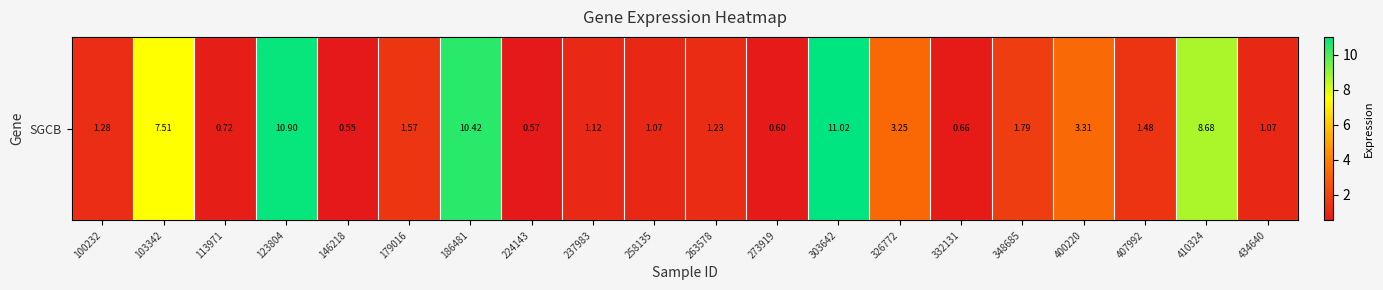

At which category does the chart reach its peak across all series?

303642